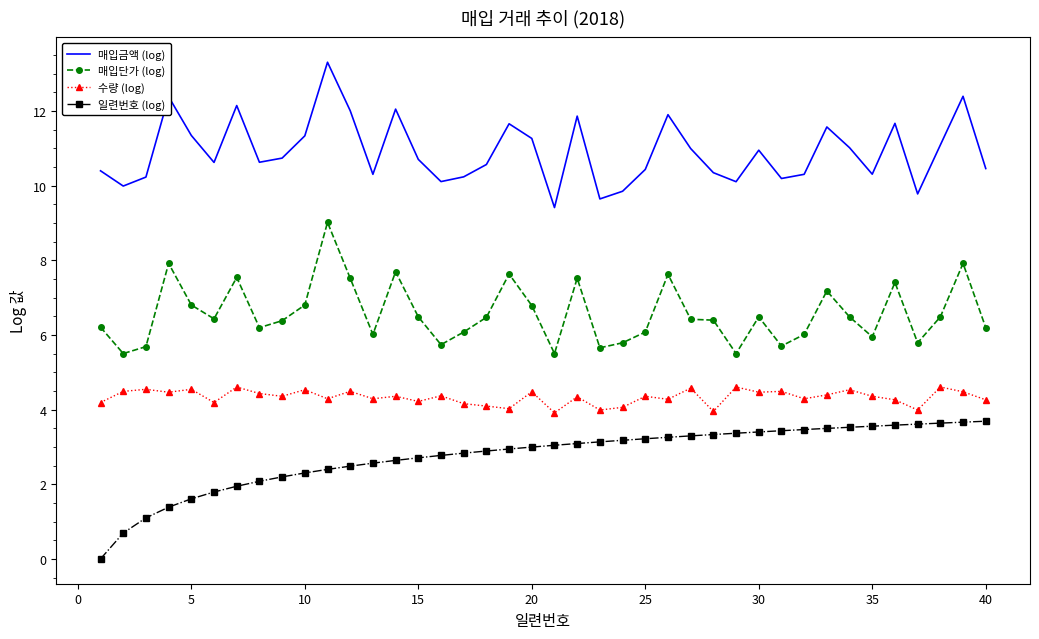

Rank the series by their average value, from lowest to highest.

일련번호 (log), 수량 (log), 매입단가 (log), 매입금액 (log)